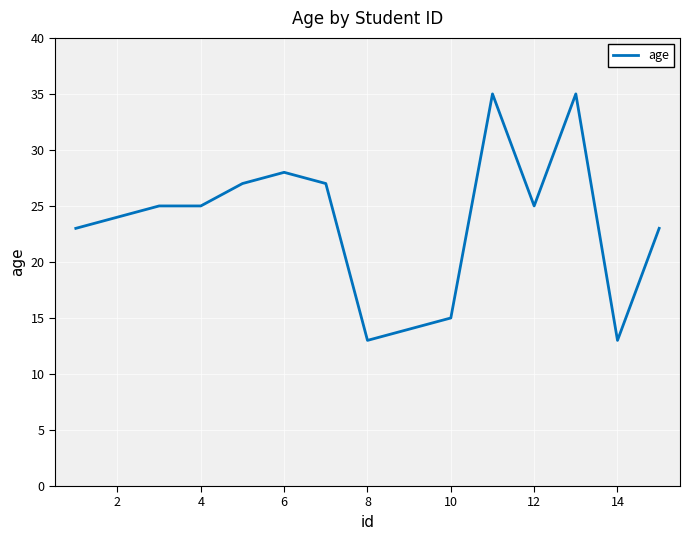

What is the maximum value shown in the chart?

35